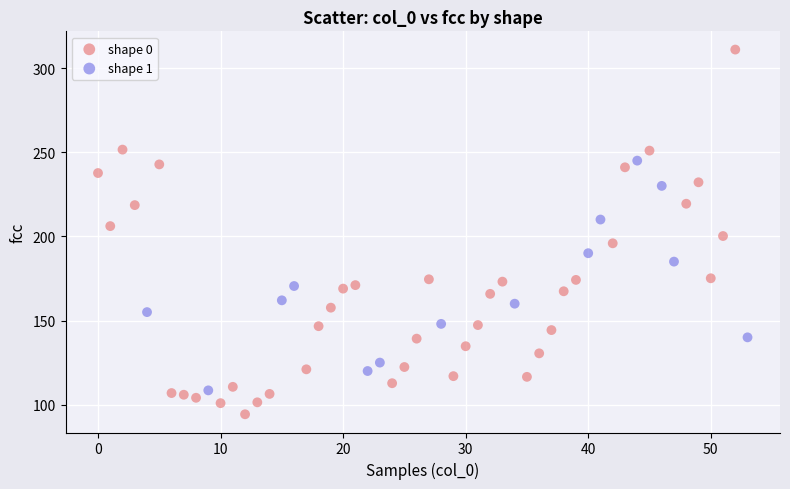

Which series has the largest Y range (max minus min)?

shape 0